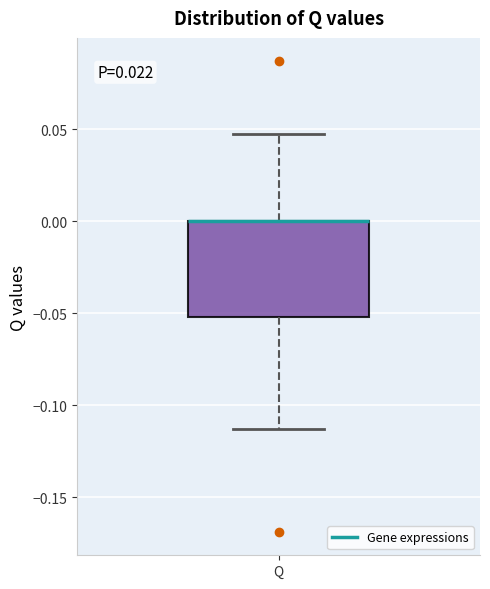

Where is the upper edge of the box for Q on the y-axis? The values are not printed on the chart, so give them approximately, as read against the axis.

0.000